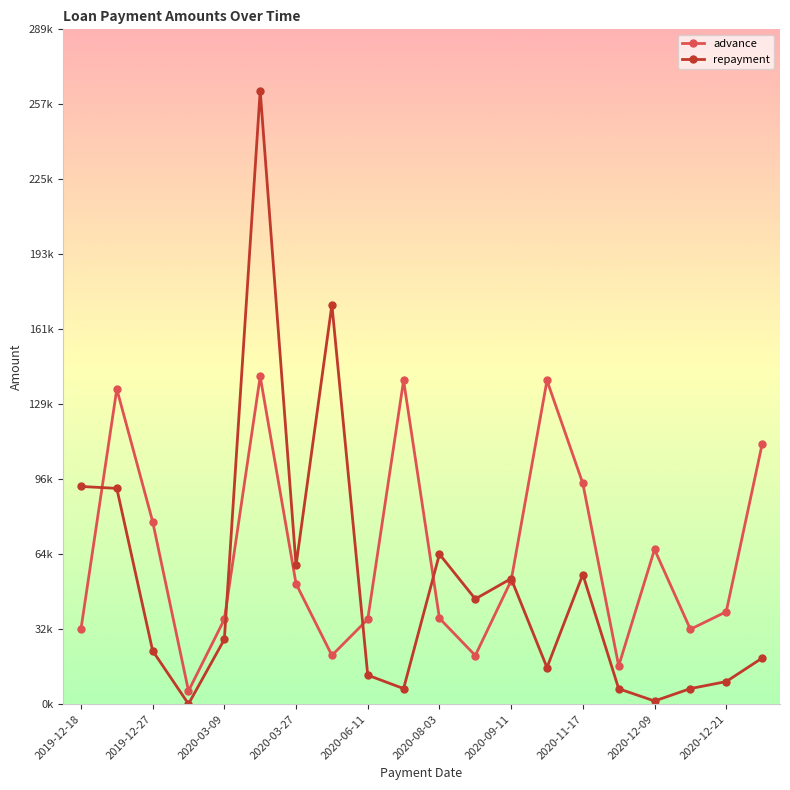

Rank the series by their maximum value, from lowest to highest.

advance, repayment